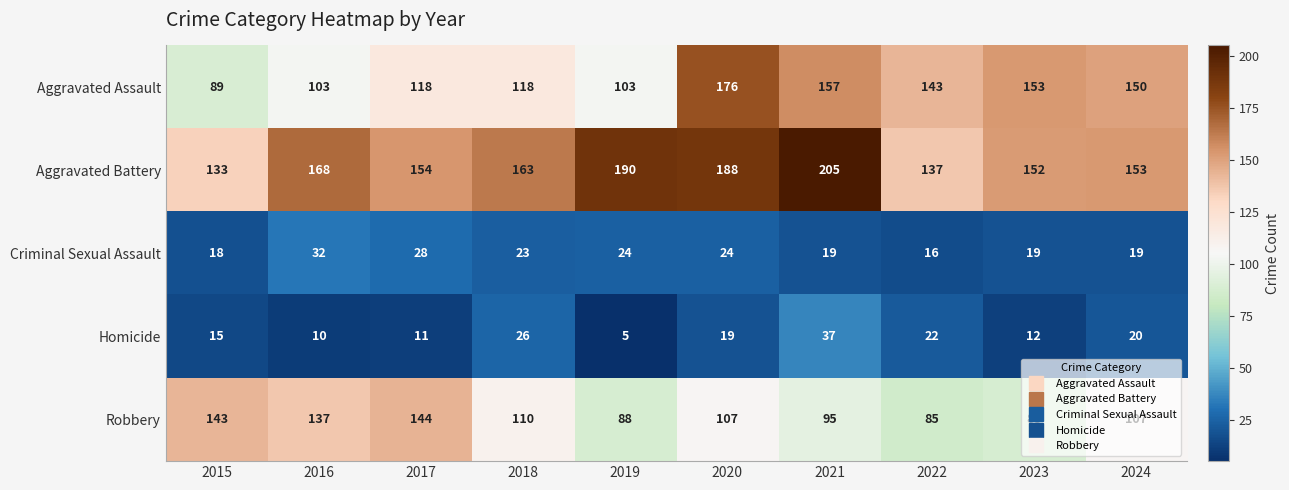

What is the greatest value displayed?

205